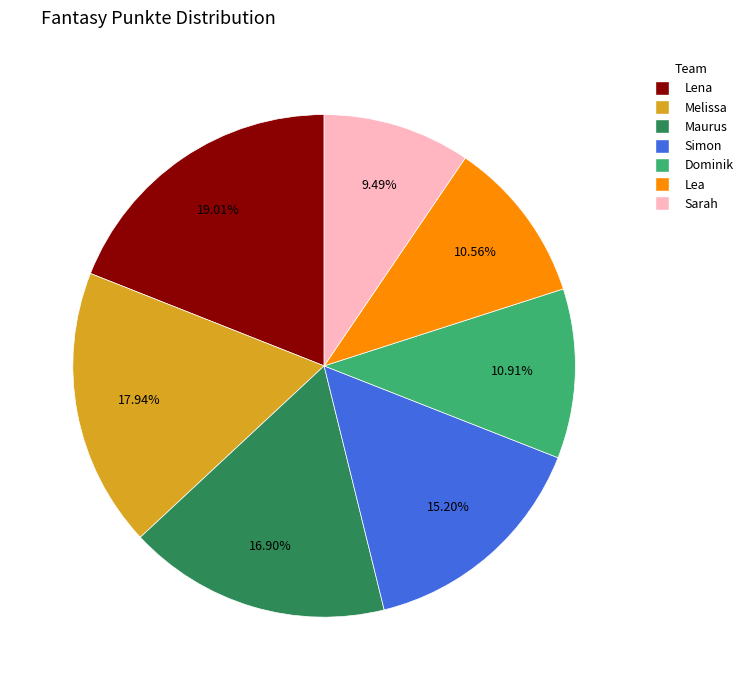

How many segments does this pie chart have?

7